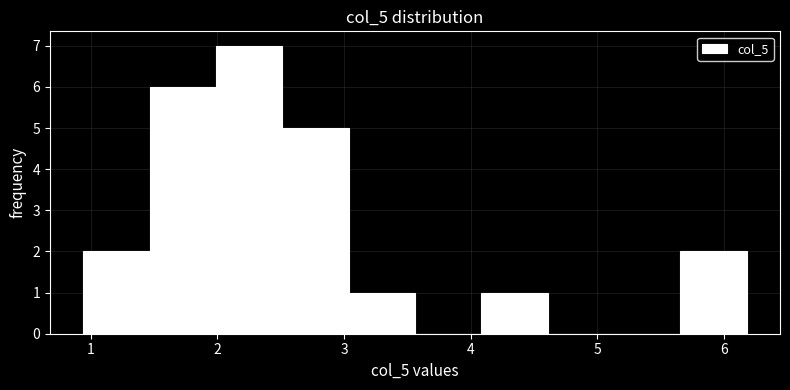

Reading left to right, transcribe this chart: for each bar, give the range it covers on the x-axis and its height. Neither the bar edges nor the heights are printed on the chart, so give them approximately, as read against the axes.

0.9 to 1.5: 2
1.5 to 2.0: 6
2.0 to 2.5: 7
2.5 to 3.0: 5
3.0 to 3.6: 1
3.6 to 4.1: 0
4.1 to 4.6: 1
4.6 to 5.1: 0
5.1 to 5.7: 0
5.7 to 6.2: 2